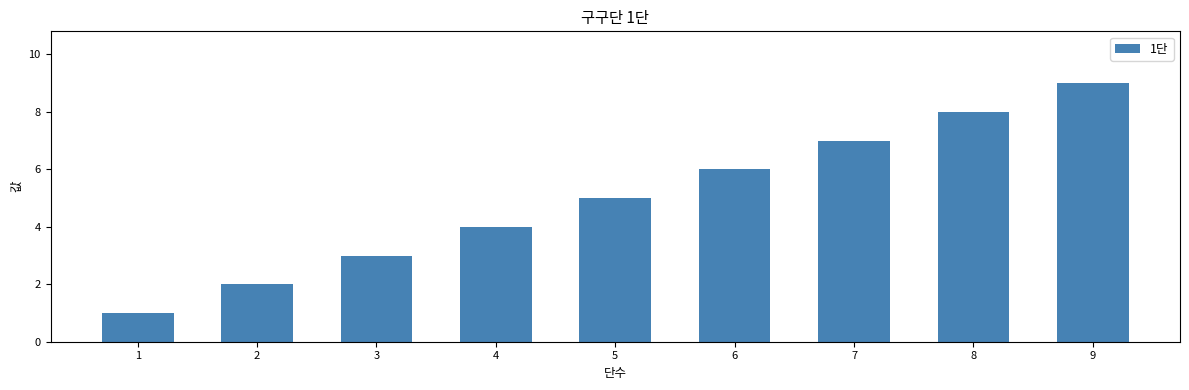

Which has a higher value, 3 or 7?

7